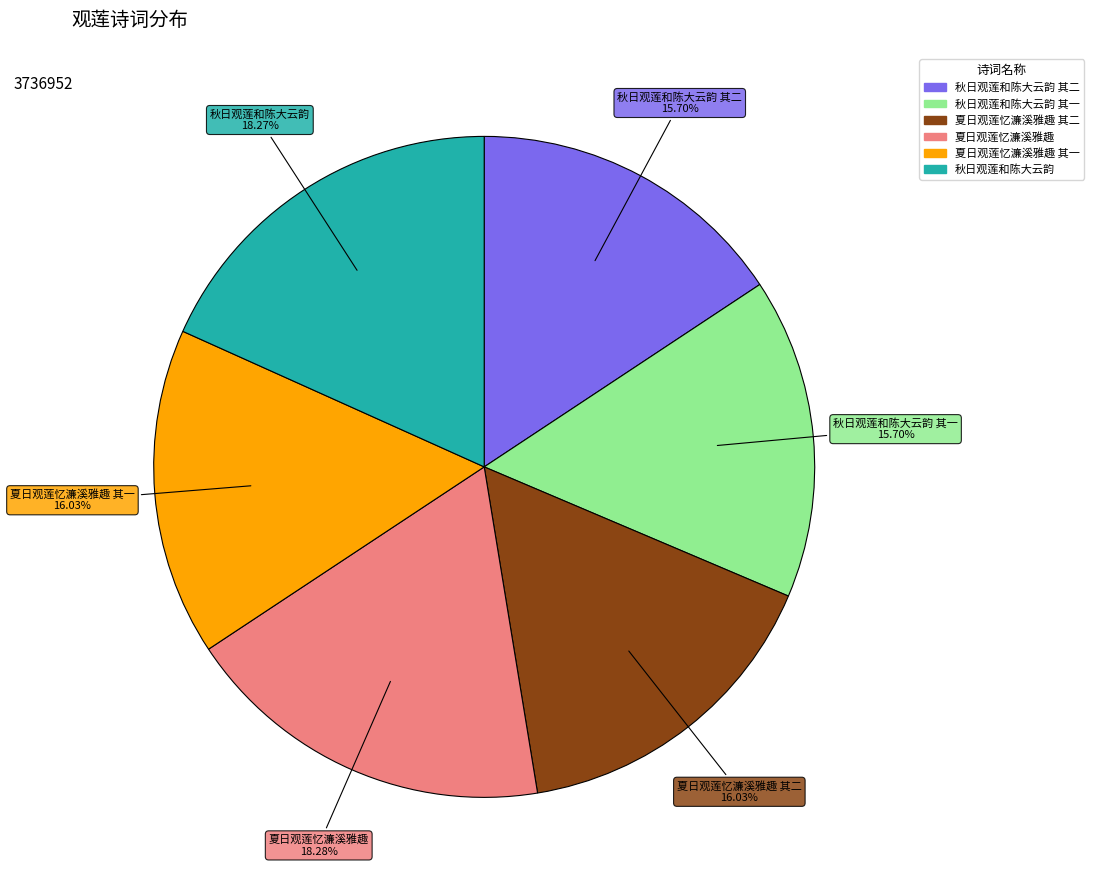

How many slices are in this pie chart?

6